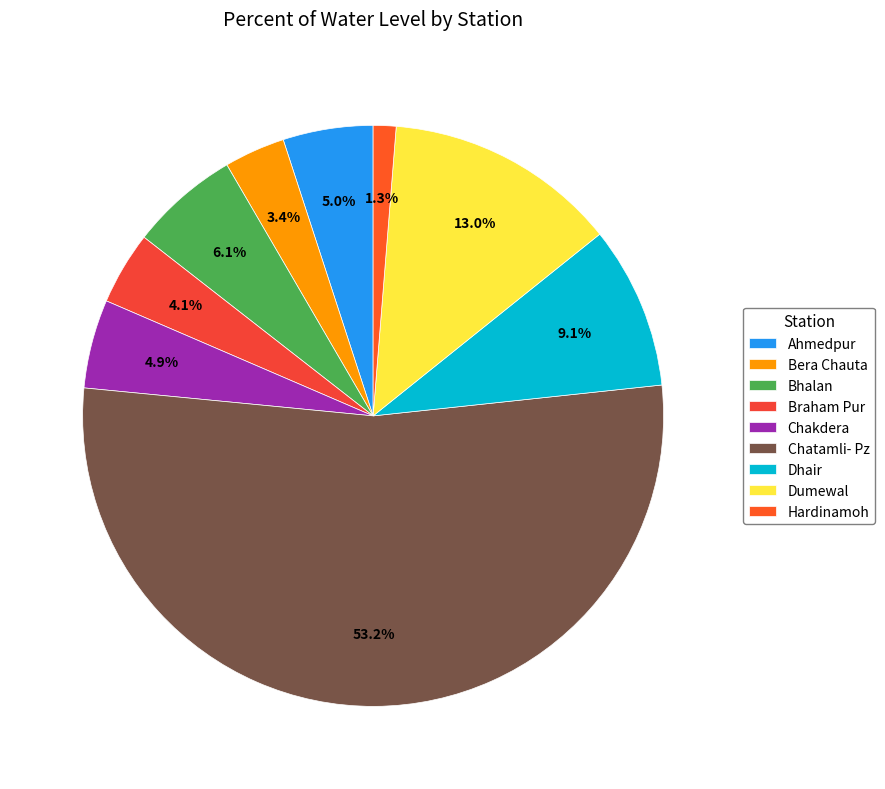

How many slices are in this pie chart?

9